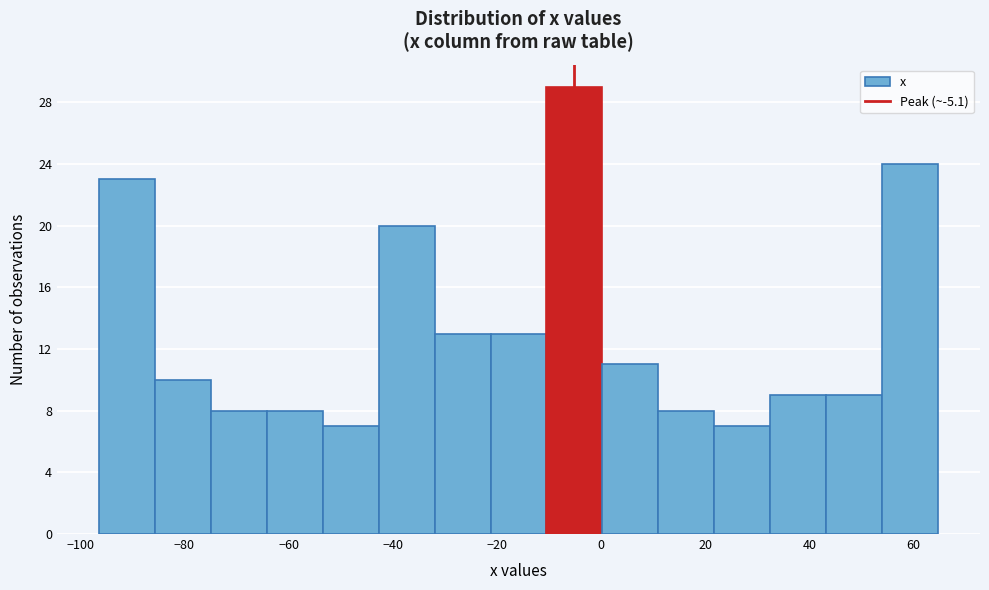

Over which range of the x-axis is the bar tallest?

-10 to 0